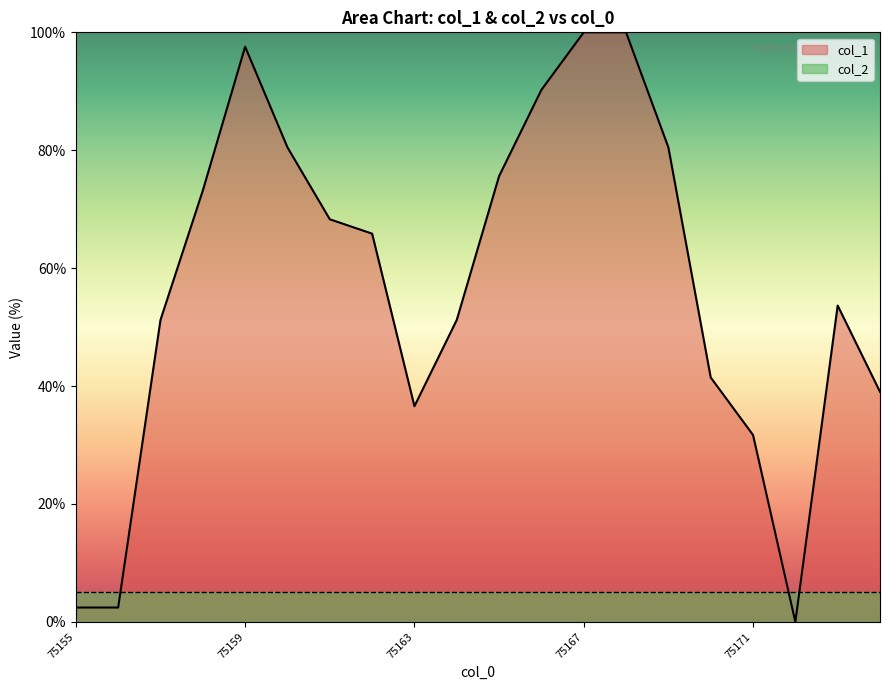

How many interior local peaks (higher than both neighbors) does the data have?

2